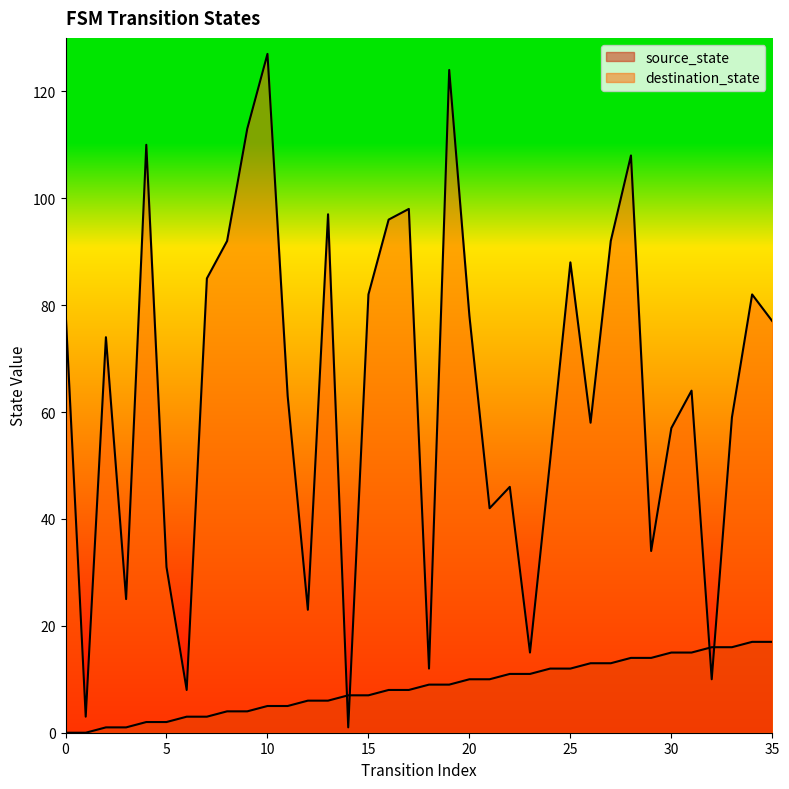

At which category does destination_state reach its first local valley?

1